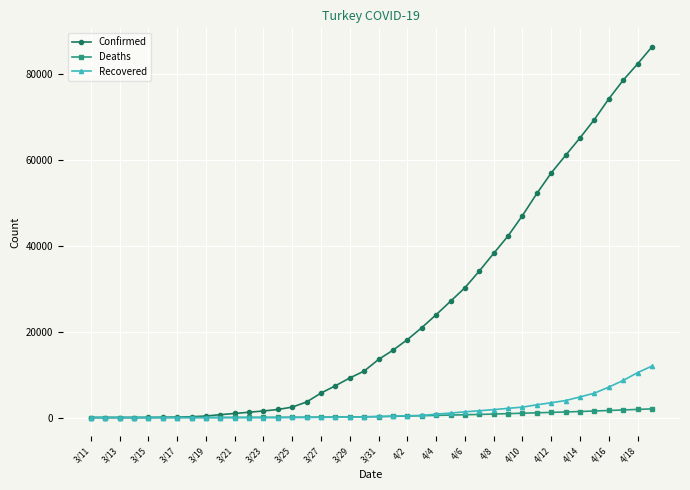

At how many categories does at least one series exceed 51683?

9